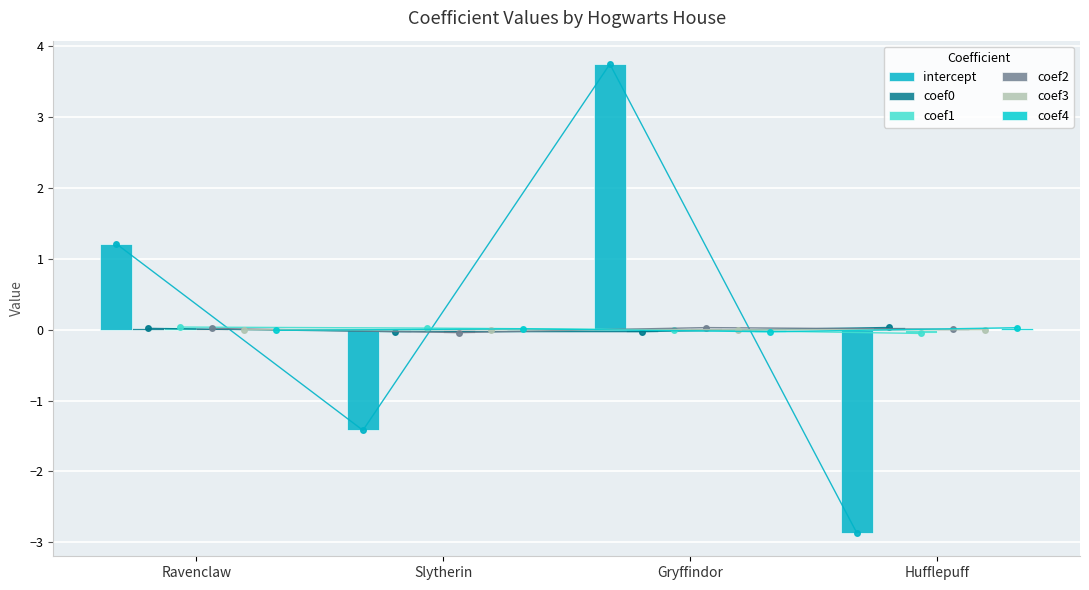

Between Ravenclaw and Hufflepuff, which series saw the biggest shift?

intercept